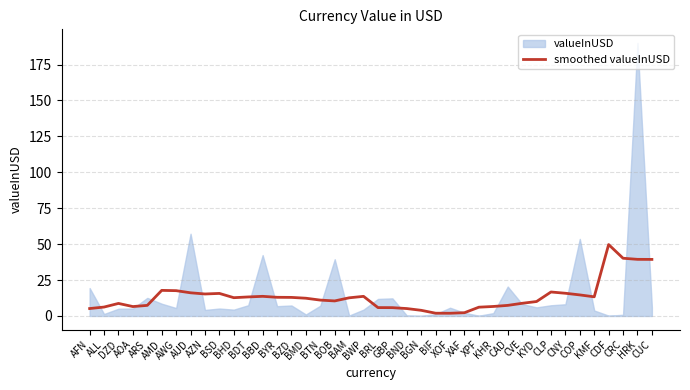

What is the label of the 1st point from the right?

CUC